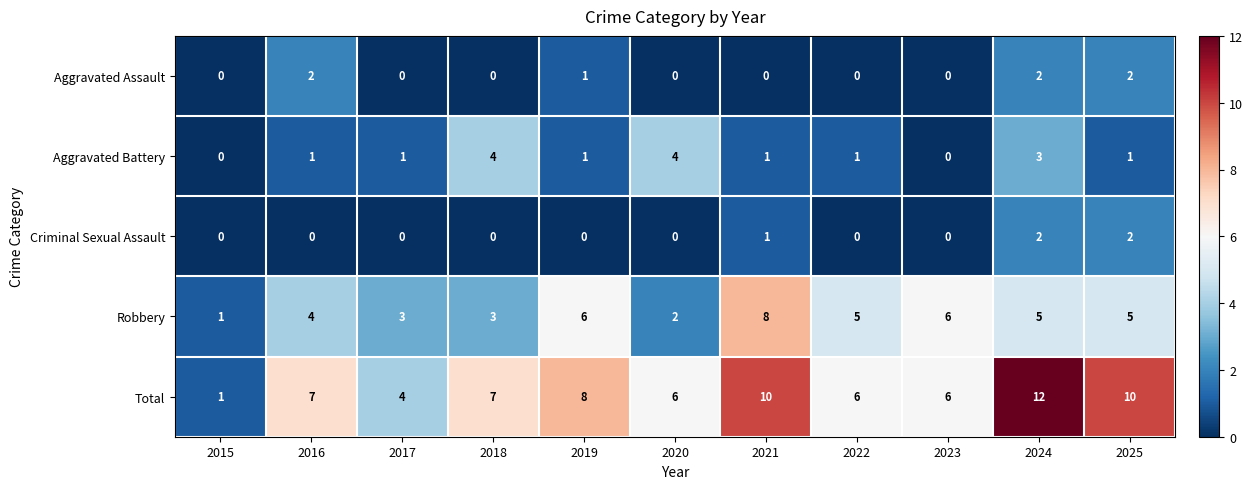

True or false: Criminal Sexual Assault has a value of 0 at 2017.

True